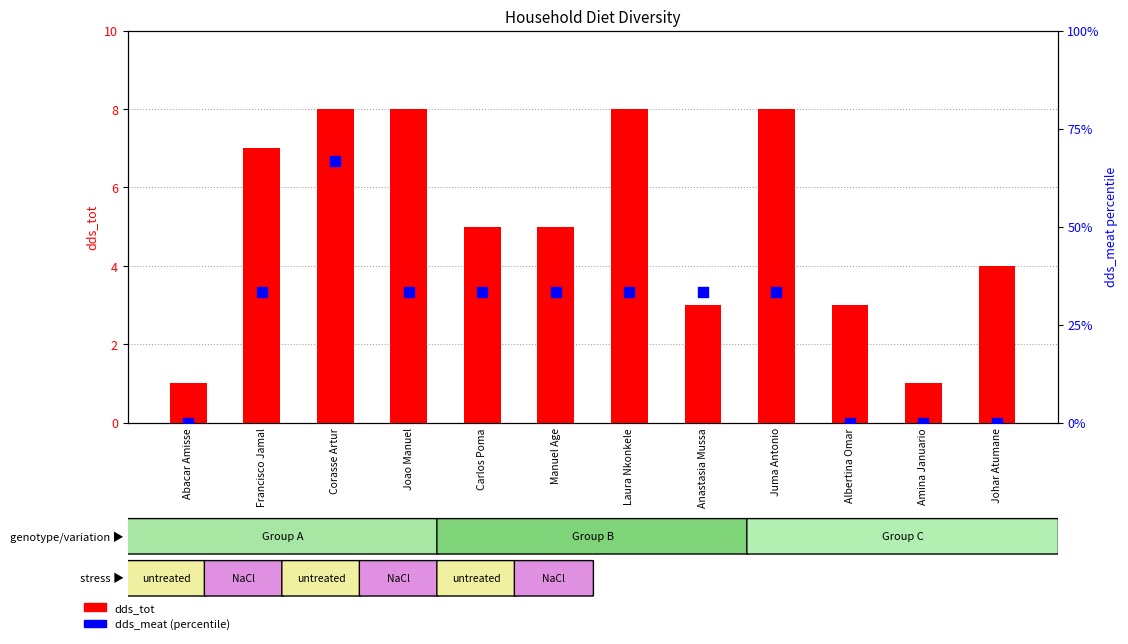

What is the total value across all series at Amina Januario?

1.0